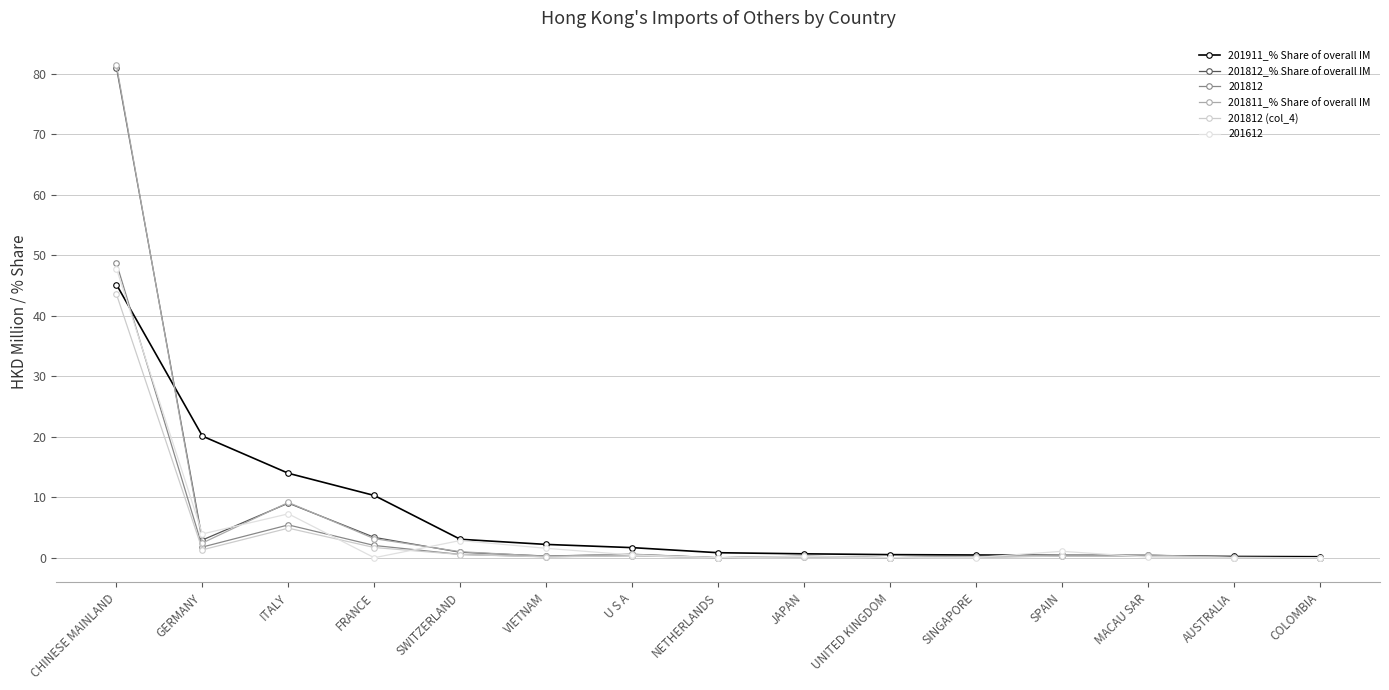

Count the number of categories in the chart.

15